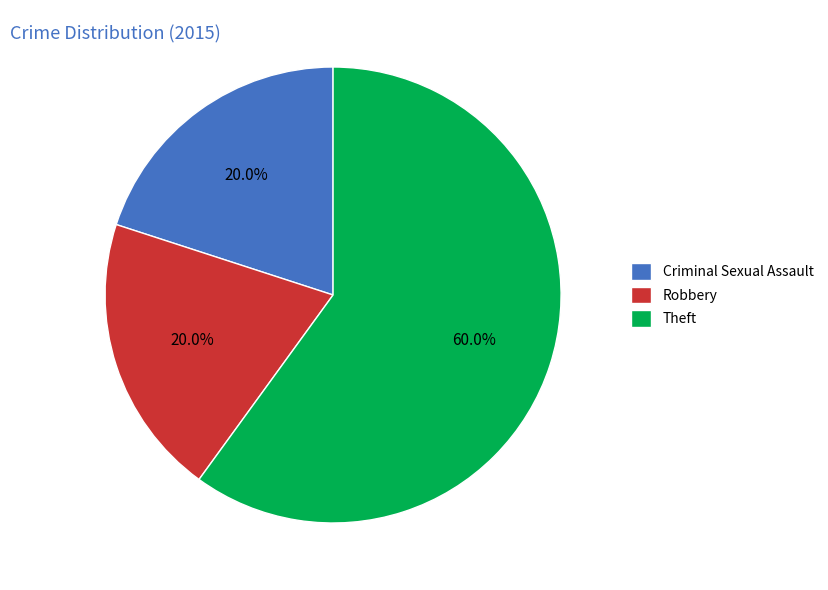

What is the ratio of the value at Theft to the value at Robbery?

3.0